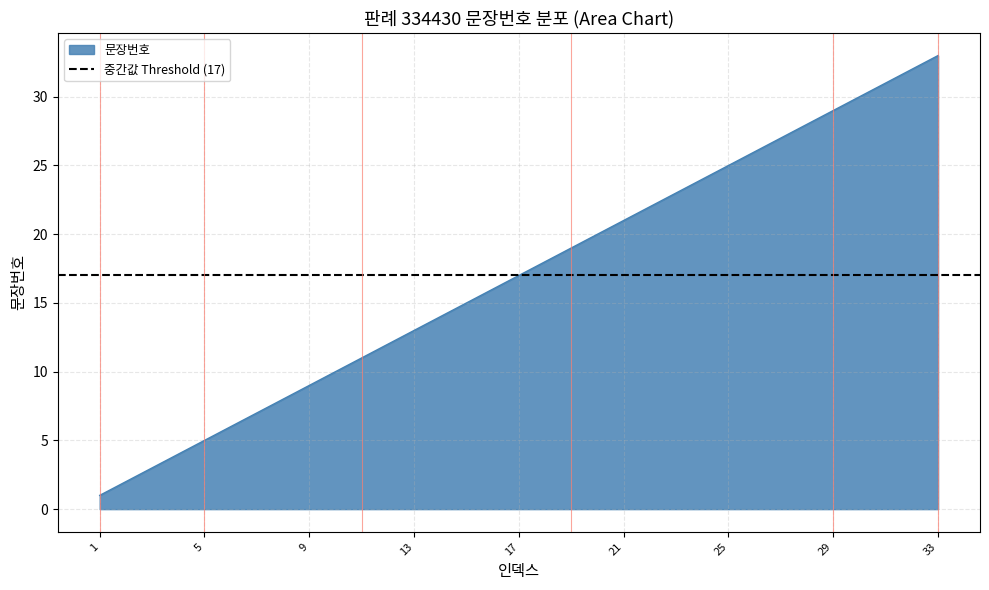

At which label does the data first exceed 17?

18